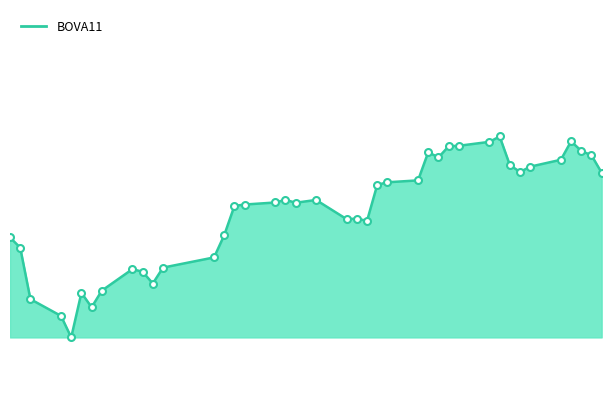

In BOVA11_line, how many points are lower than both neighbors (excluding endpoints)?

8